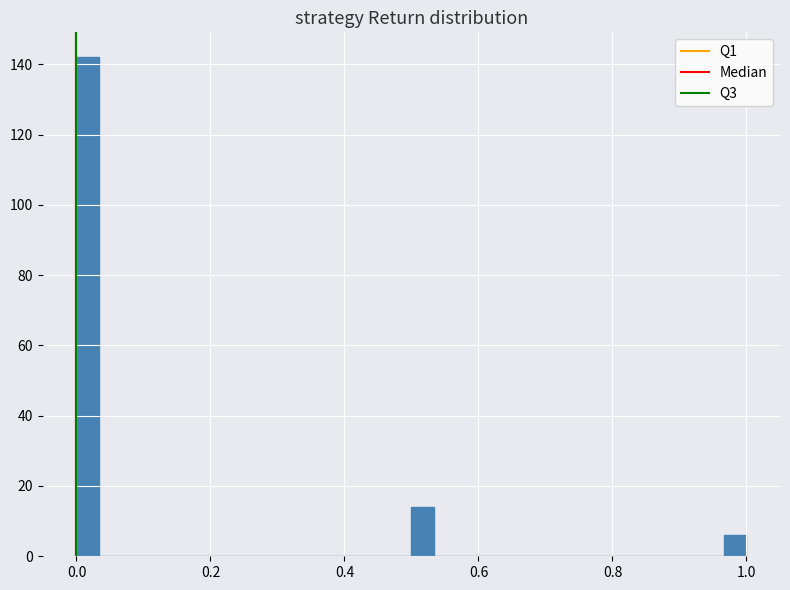

Around what value on the x-axis is the tallest bar? Give the approximate position of its centre, as read against the axis.

0.02